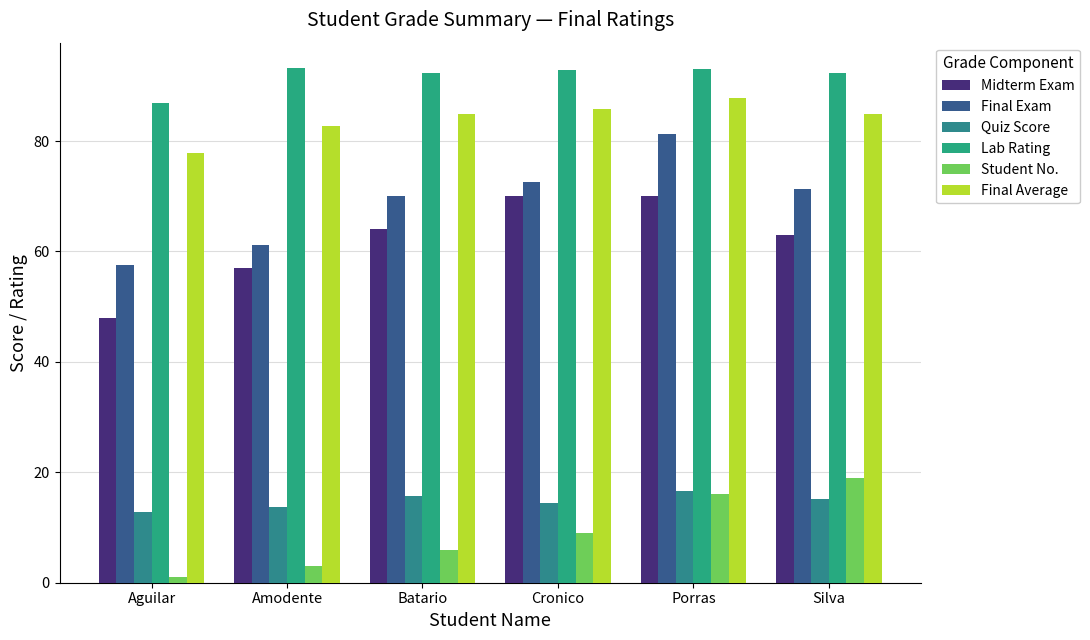

What is the lowest value of the Student No. series?

1.0